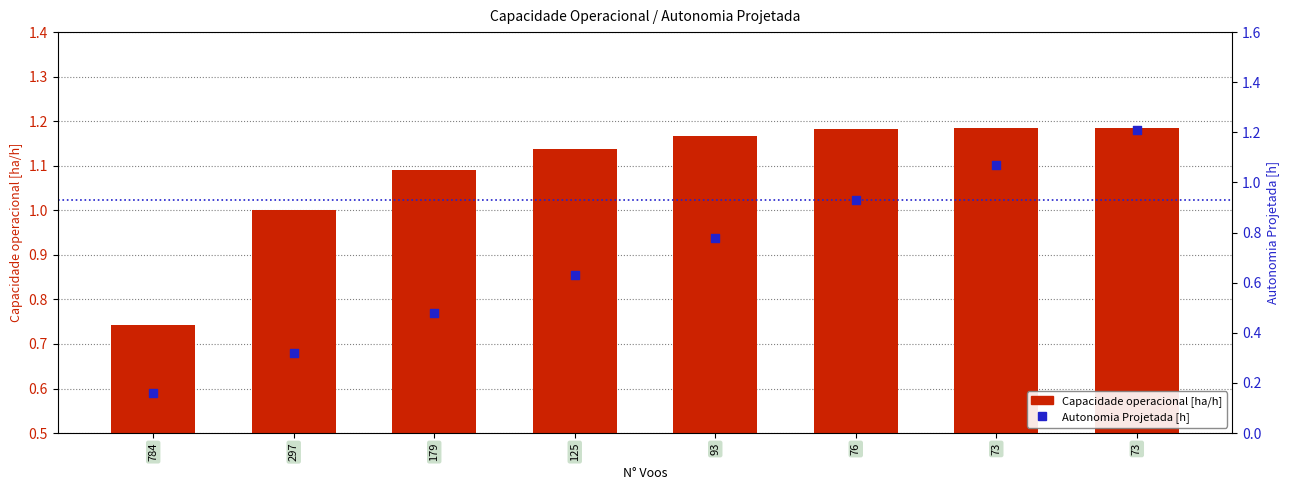

Which series has the widest spread of Y values?

Autonomia Projetada [h]